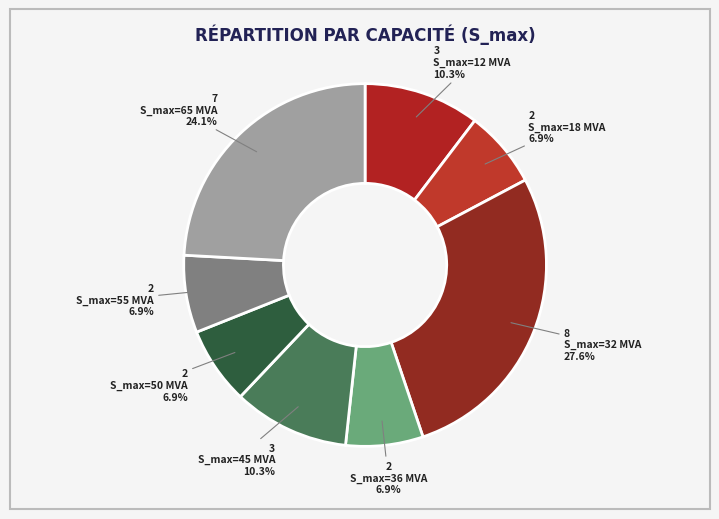

To the nearest percent, what is the average slice percentage?

12%